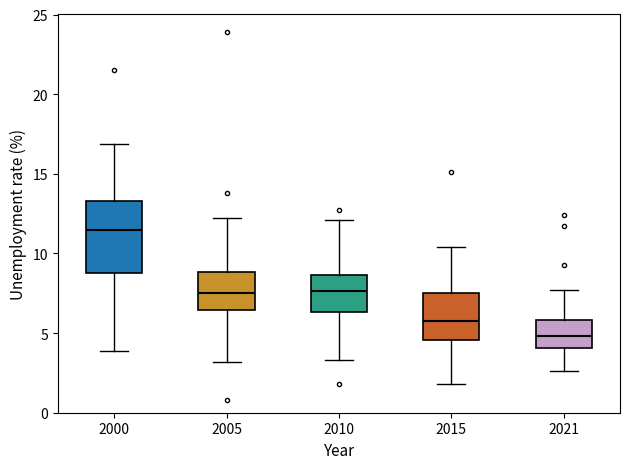

Which box is the tallest, from its lower edge to its upper edge?

2000